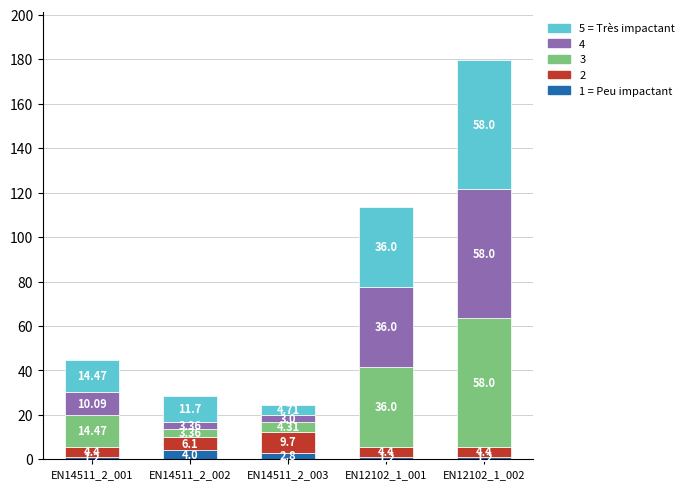

What is the highest value of the 1 = Peu impactant series?

4.0